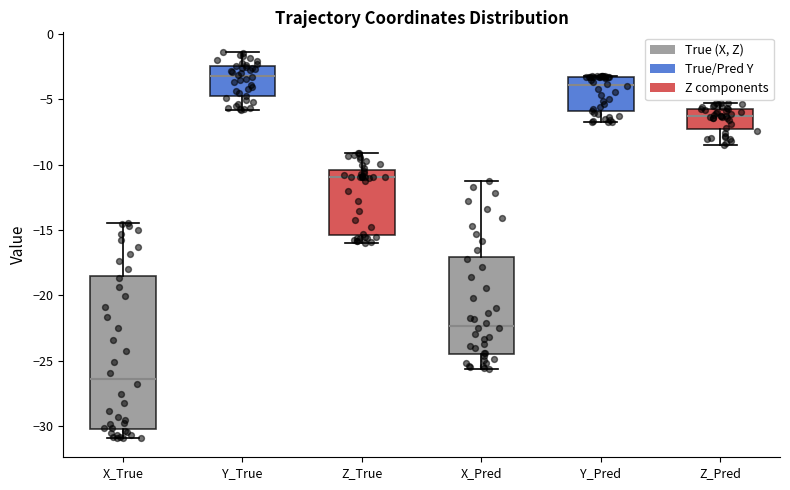

Which box is the tallest, from its lower edge to its upper edge?

X_True